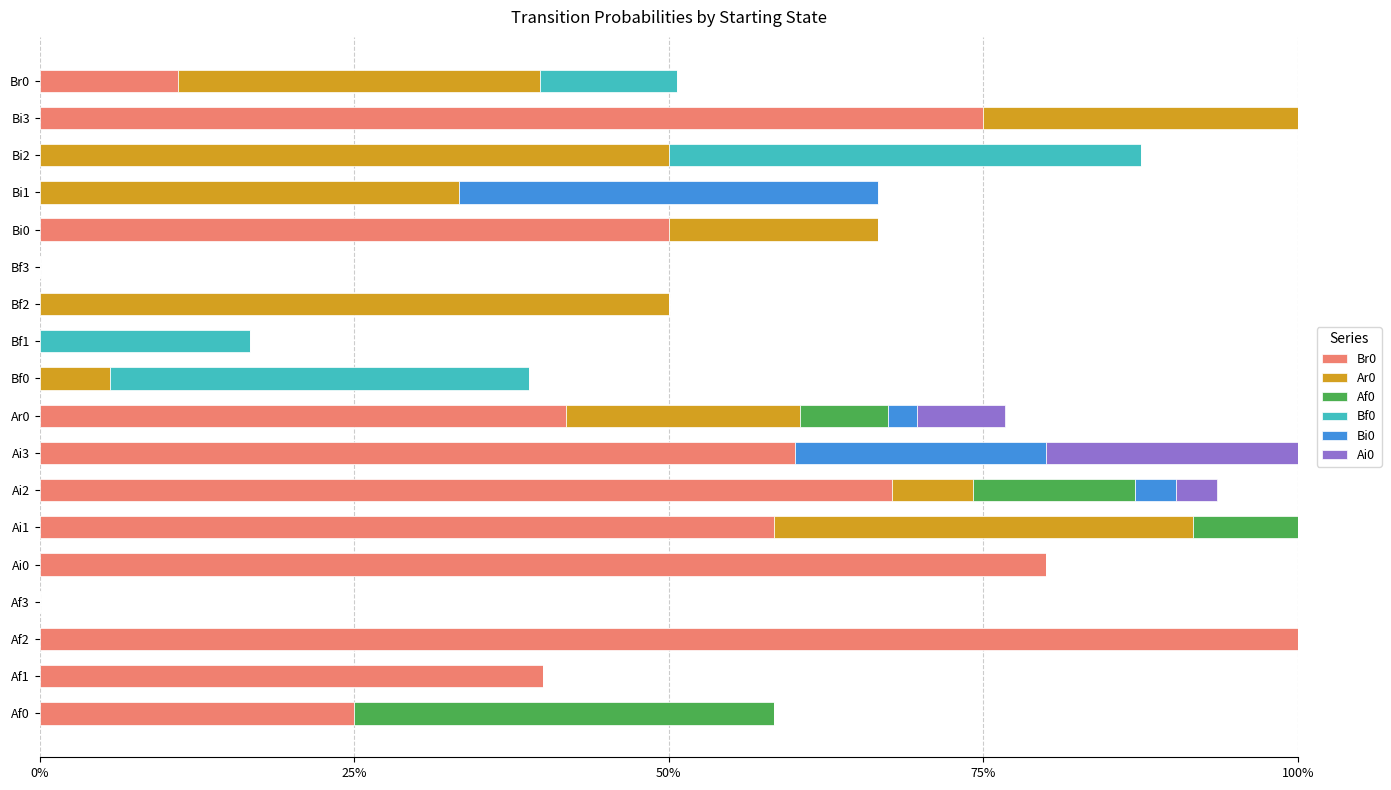

Count the Ai0 values in the range 0 to 1.

18